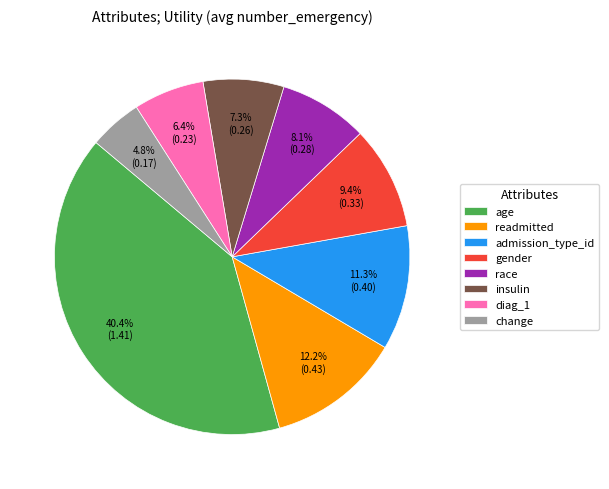

To the nearest percent, what is the difference between the change and age slice percentages?

36%